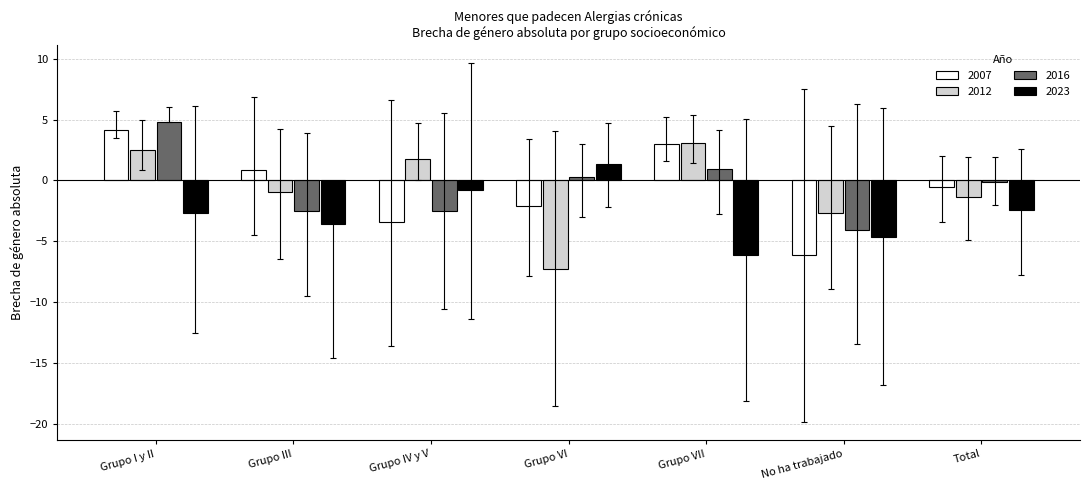

What is the approximate value of 2012 at Grupo I y II?

2.5